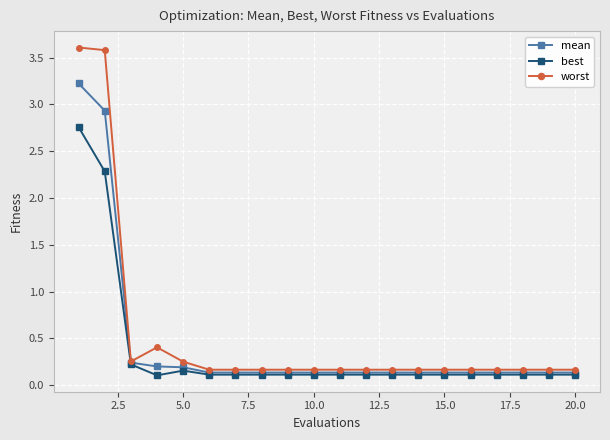

Which series has the largest range (max minus min)?

worst